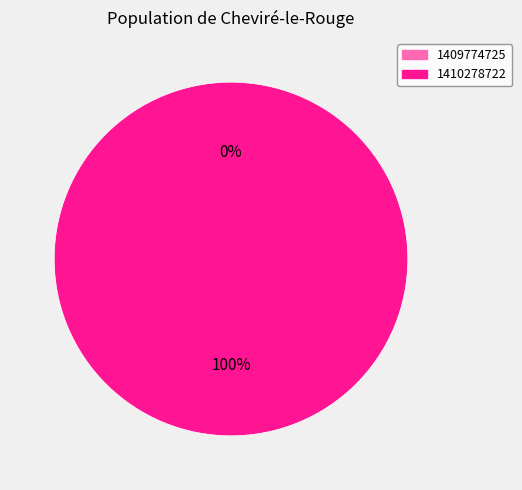

The 1410278722 slice represents 86% of the pie. True or false?

False